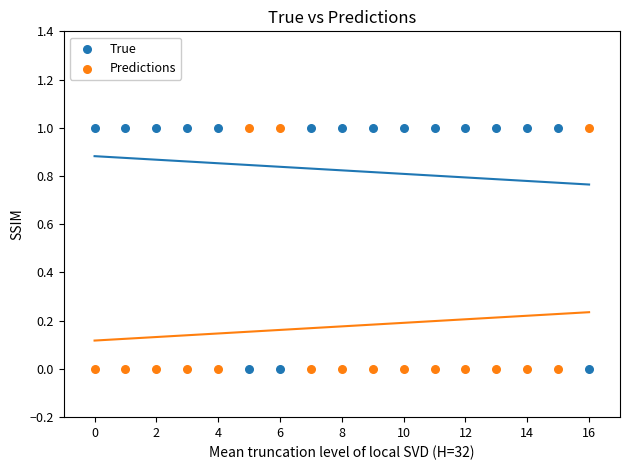

What are all the series names shown in the legend?

True, Predictions